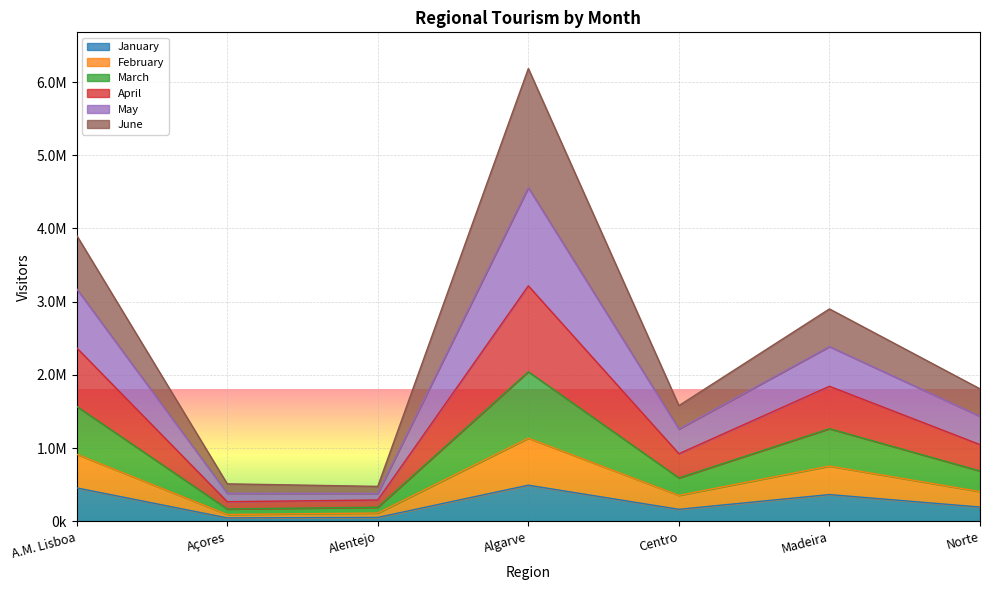

What is the label of the 1st point from the left?

A.M. Lisboa